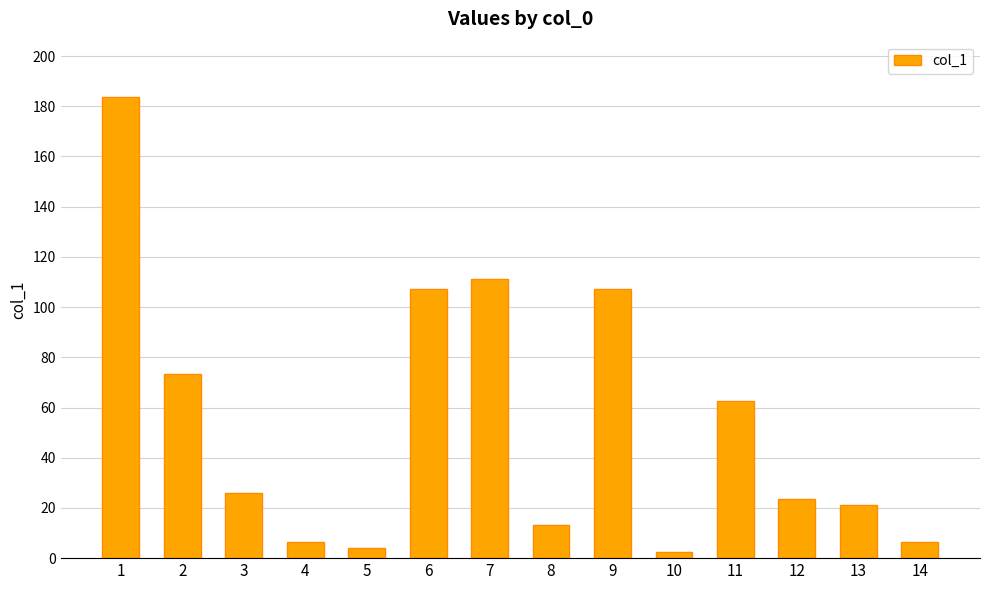

How many values are below 26?

7